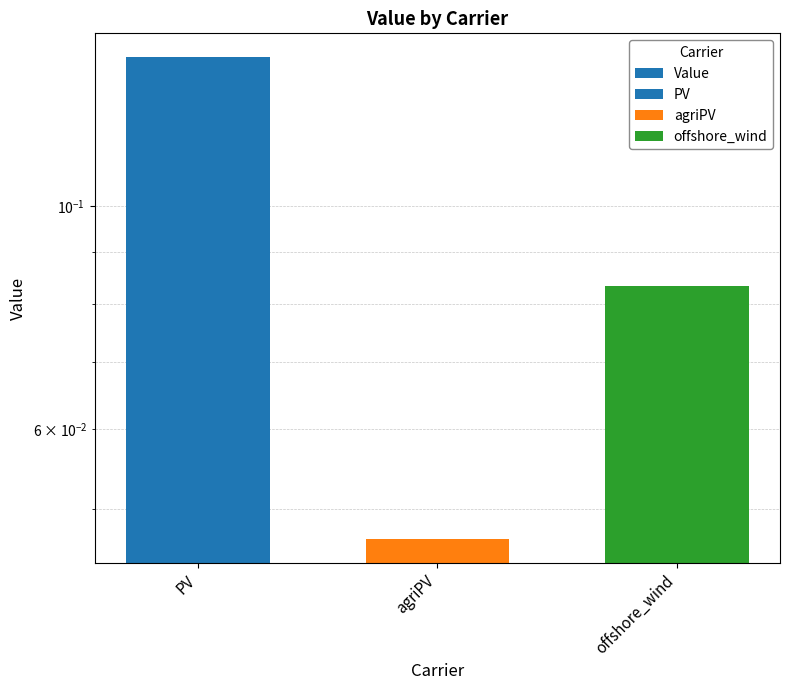

Which label corresponds to the largest value in the chart?

PV